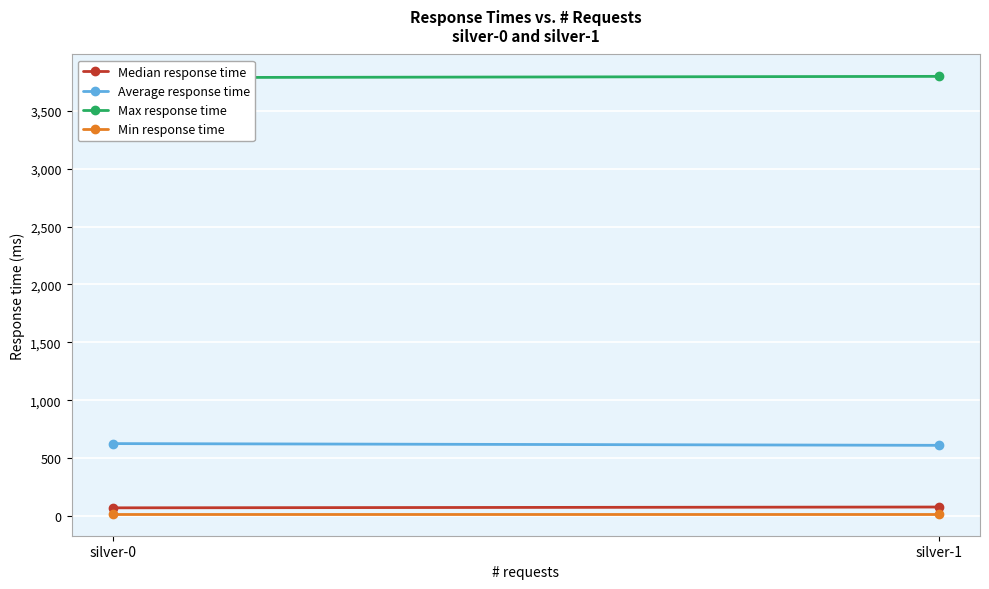

What is the value of the Min response time point at the 1st from the left?

18